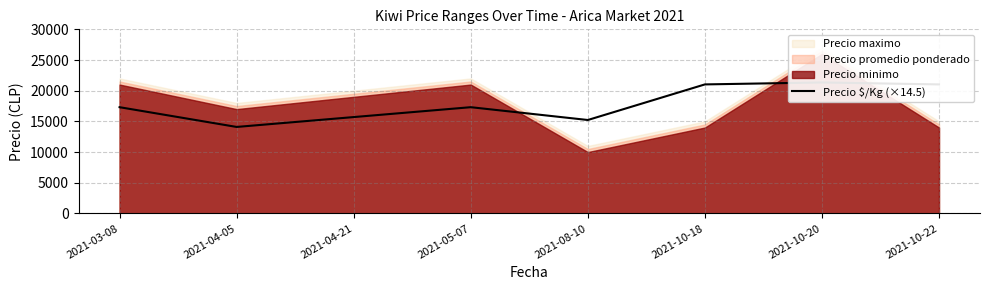

Does the chart have visible grid lines?

Yes